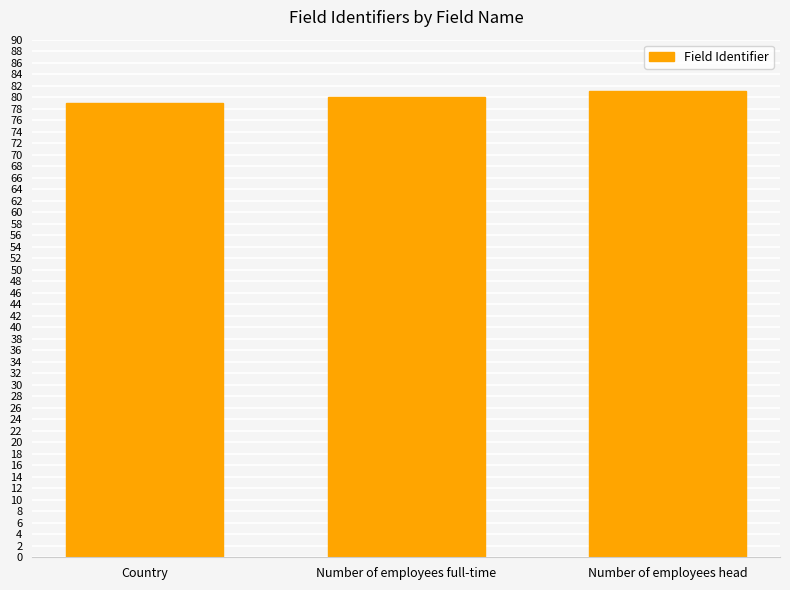

What value does the data have at Number of employees head?

81